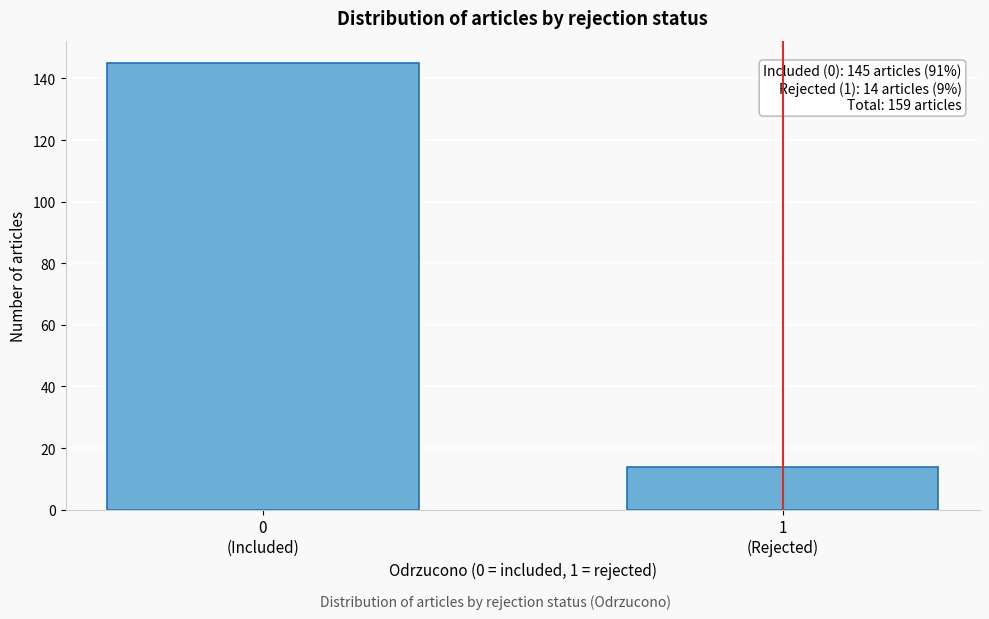

Reading left to right, transcribe all the data shown in this chart.

145	14